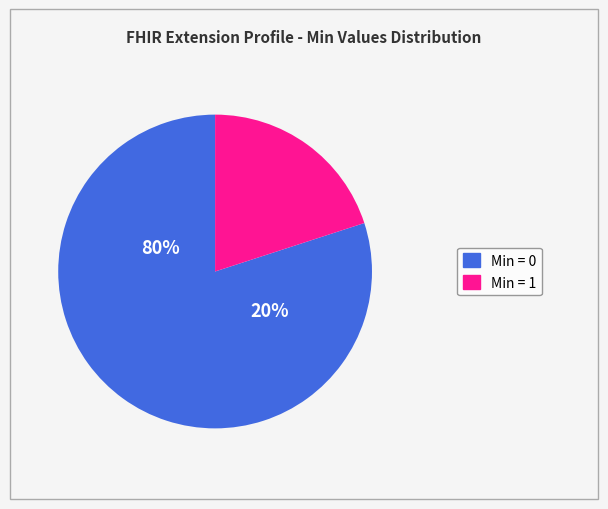

The Extension.id slice represents 1% of the pie. True or false?

False